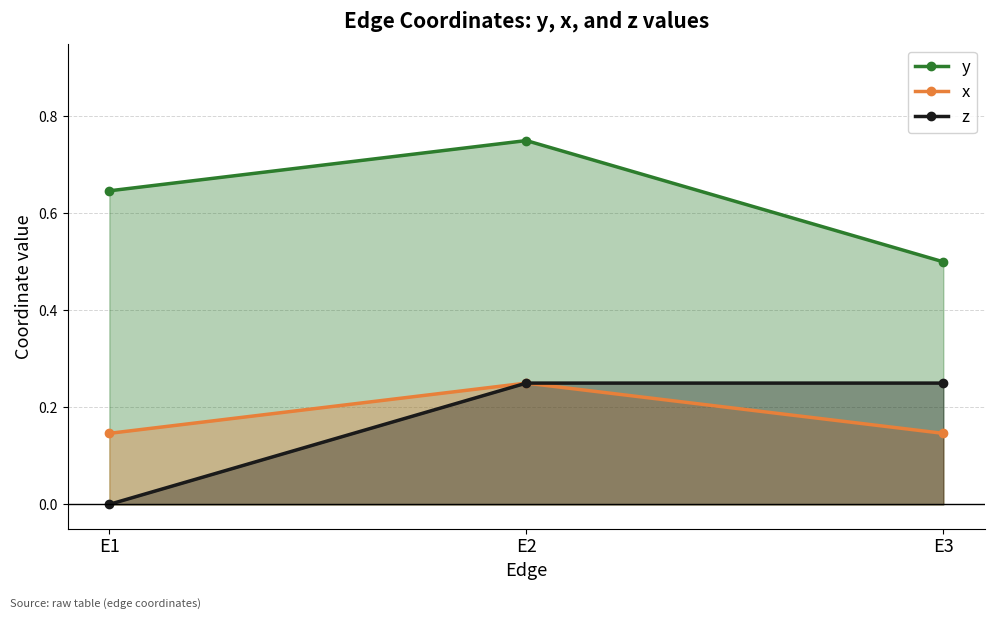

What are all the series names shown in the legend?

y, x, z